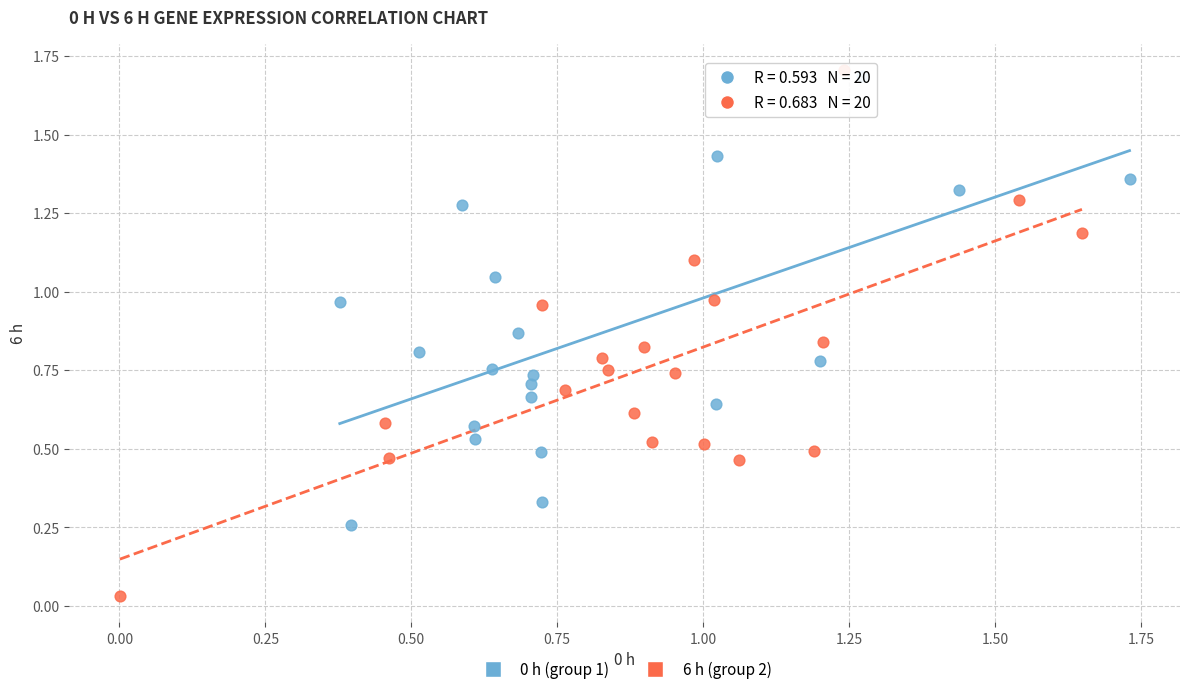

Which series contains the lowest Y value?

6 h (group 2)